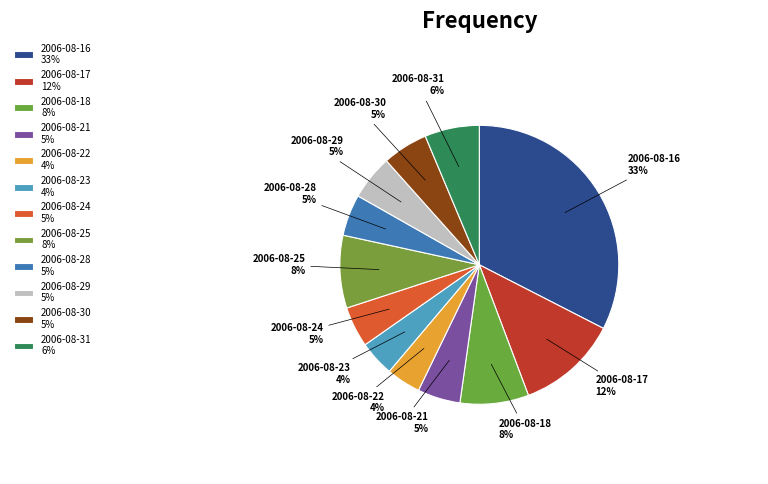

Do 2006-08-25 and 2006-08-23 together represent more than half of the pie?

No